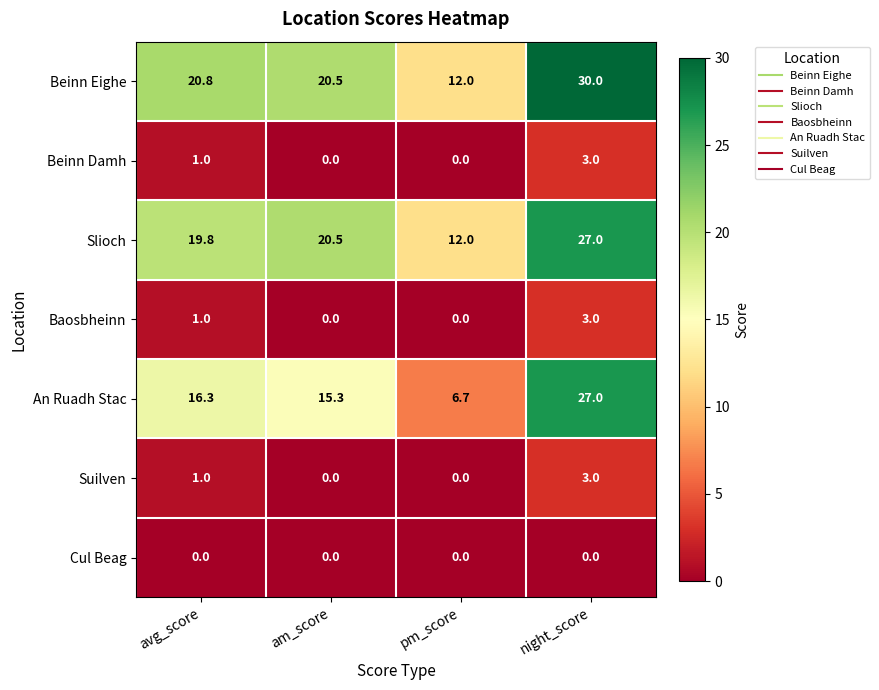

Where does the Slioch series first go above 20?

am_score